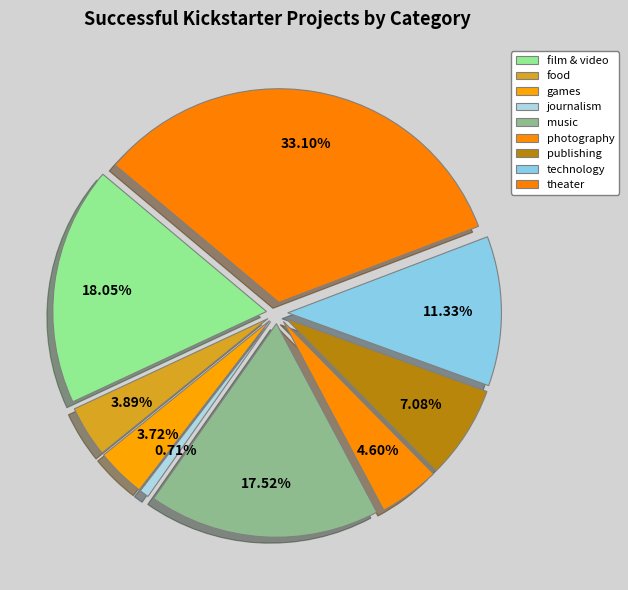

How many segments does this pie chart have?

9